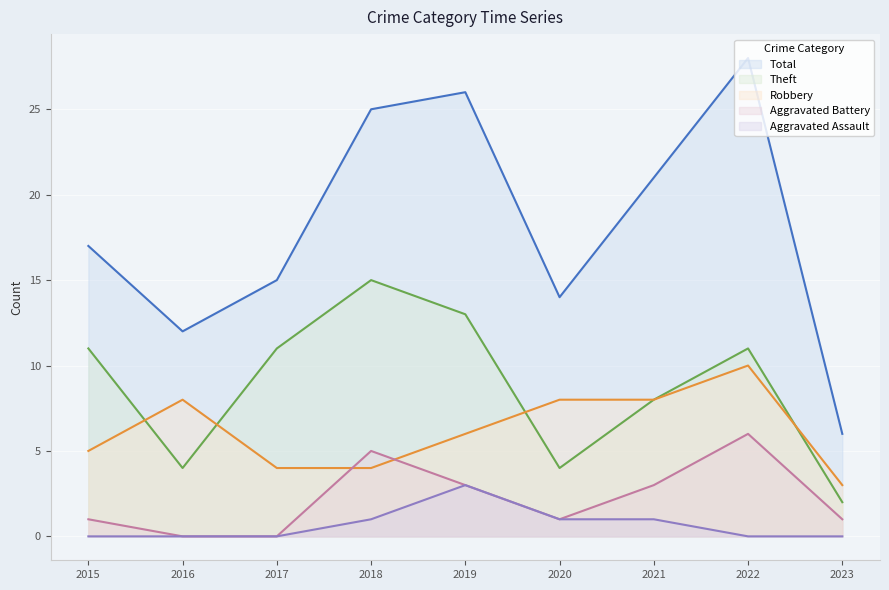

Reading right to left, what are all the values shown in this chart?

Robbery: 2023=3	2022=10	2021=8	2020=8	2019=6	2018=4	2017=4	2016=8	2015=5
Theft: 2023=2	2022=11	2021=8	2020=4	2019=13	2018=15	2017=11	2016=4	2015=11
Total: 2023=6	2022=28	2021=21	2020=14	2019=26	2018=25	2017=15	2016=12	2015=17
Aggravated Battery: 2023=1	2022=6	2021=3	2020=1	2019=3	2018=5	2017=0	2016=0	2015=1
Aggravated Assault: 2023=0	2022=0	2021=1	2020=1	2019=3	2018=1	2017=0	2016=0	2015=0